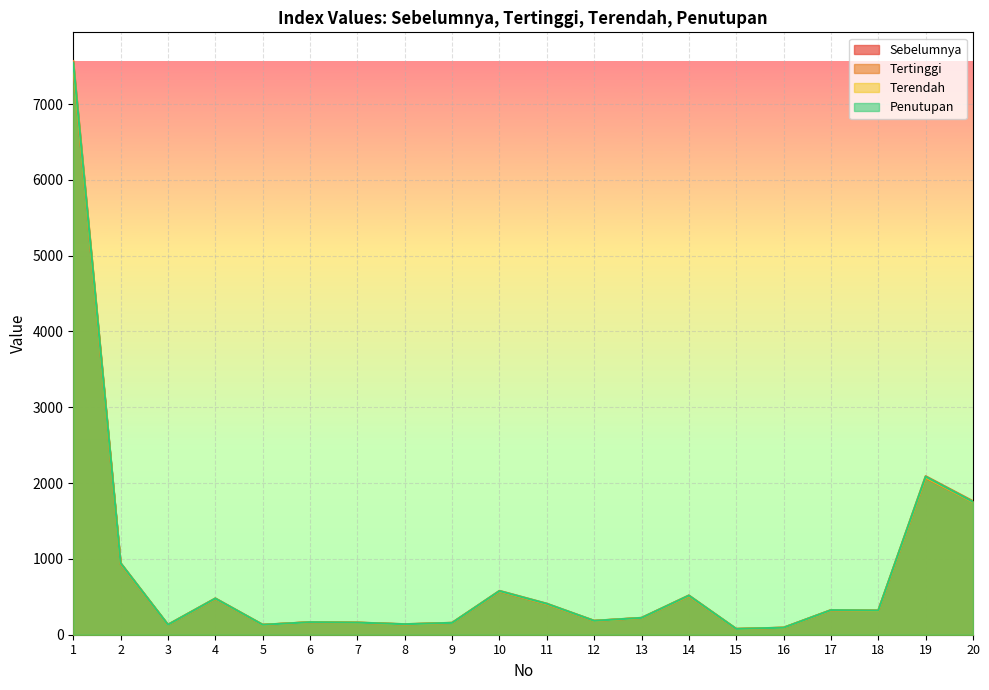

What is the difference between the maximum and second lowest values in the Tertinggi series?

7474.1